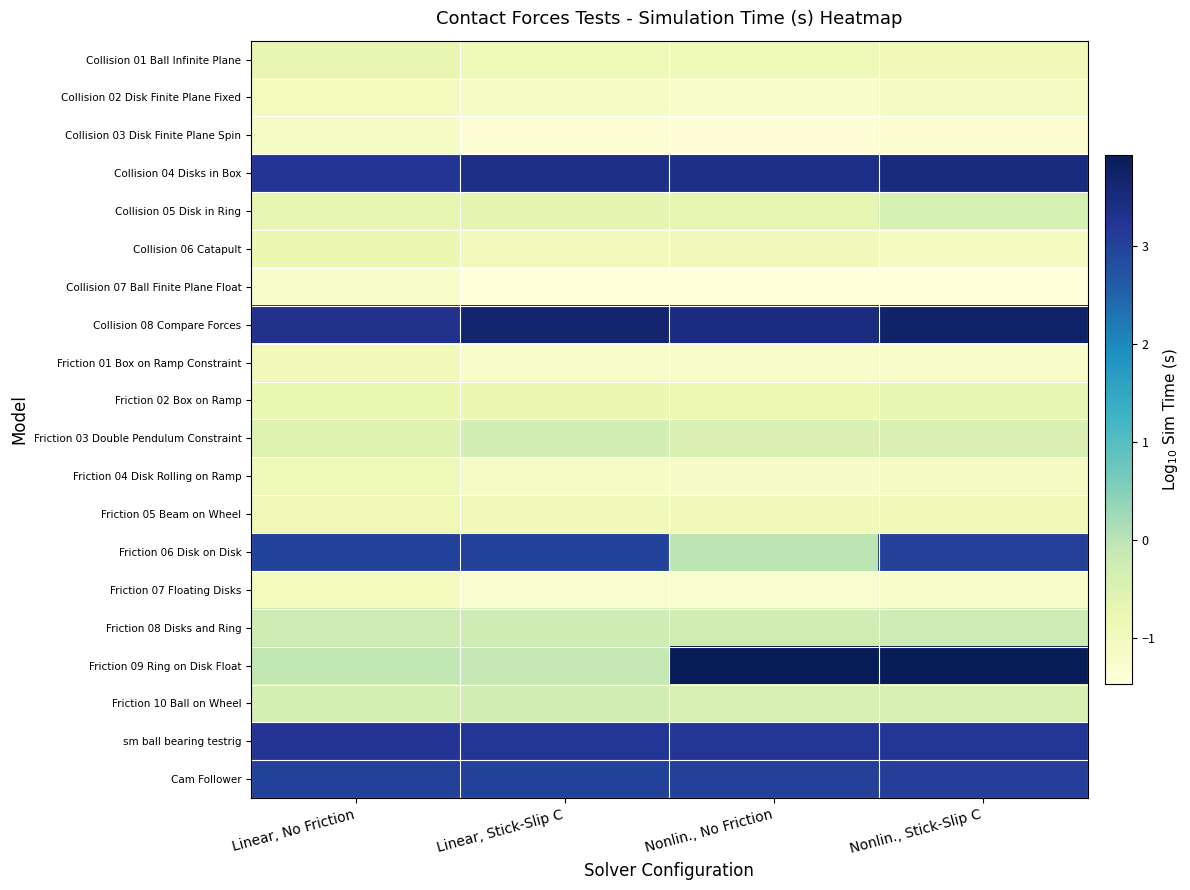

Rank the series at Nonlin., Stick-Slip C from lowest to highest value.

Collision 07 Ball Finite Plane Float, Collision 03 Disk Finite Plane Spin, Friction 07 Floating Disks, Friction 01 Box on Ramp Constraint, Collision 02 Disk Finite Plane Fixed, Friction 04 Disk Rolling on Ramp, Collision 06 Catapult, Friction 05 Beam on Wheel, Collision 01 Ball Infinite Plane, Friction 02 Box on Ramp, Friction 03 Double Pendulum Constraint, Friction 10 Ball on Wheel, Collision 05 Disk in Ring, Friction 08 Disks and Ring, Friction 06 Disk on Disk, Cam Follower, sm ball bearing testrig, Collision 04 Disks in Box, Collision 08 Compare Forces, Friction 09 Ring on Disk Float